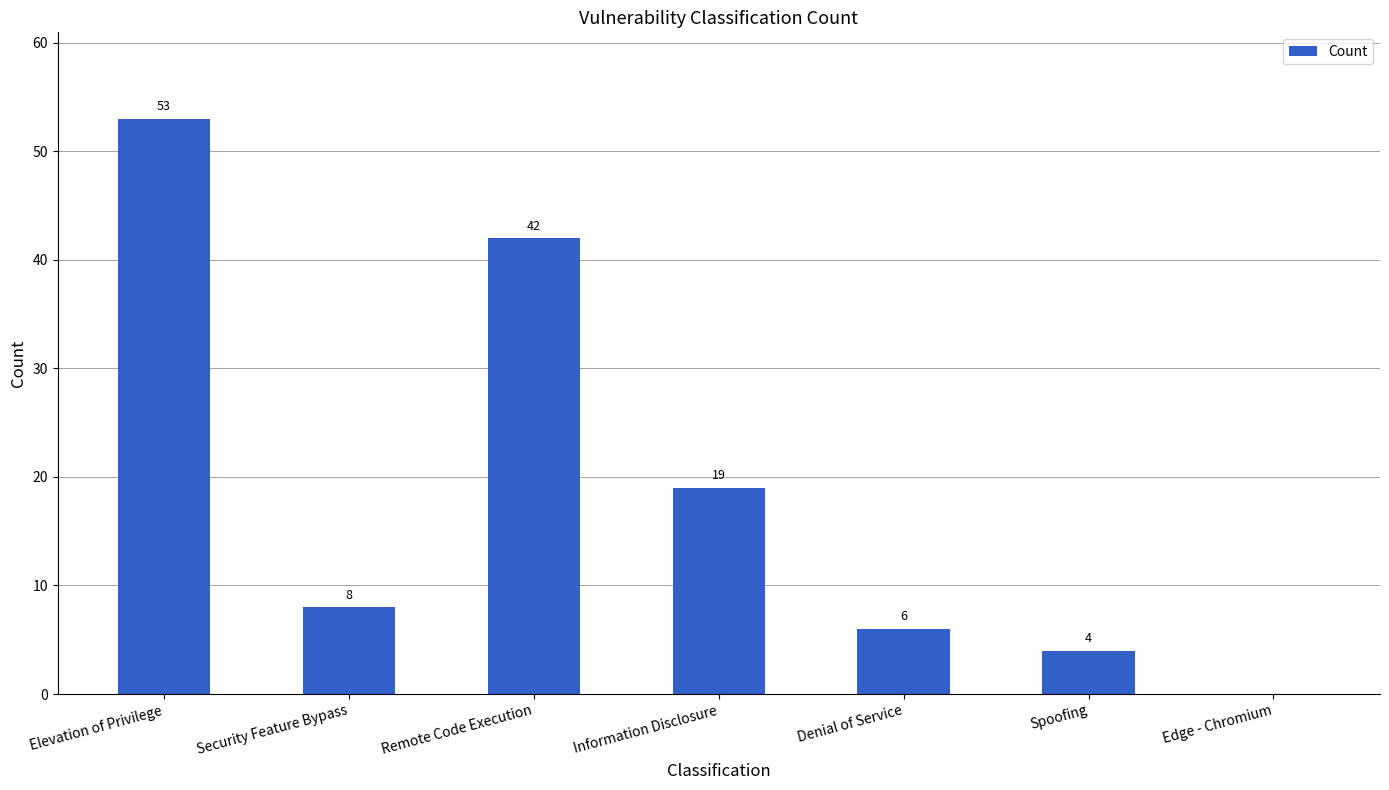

Read the value at Elevation of Privilege, to the nearest 10.

50